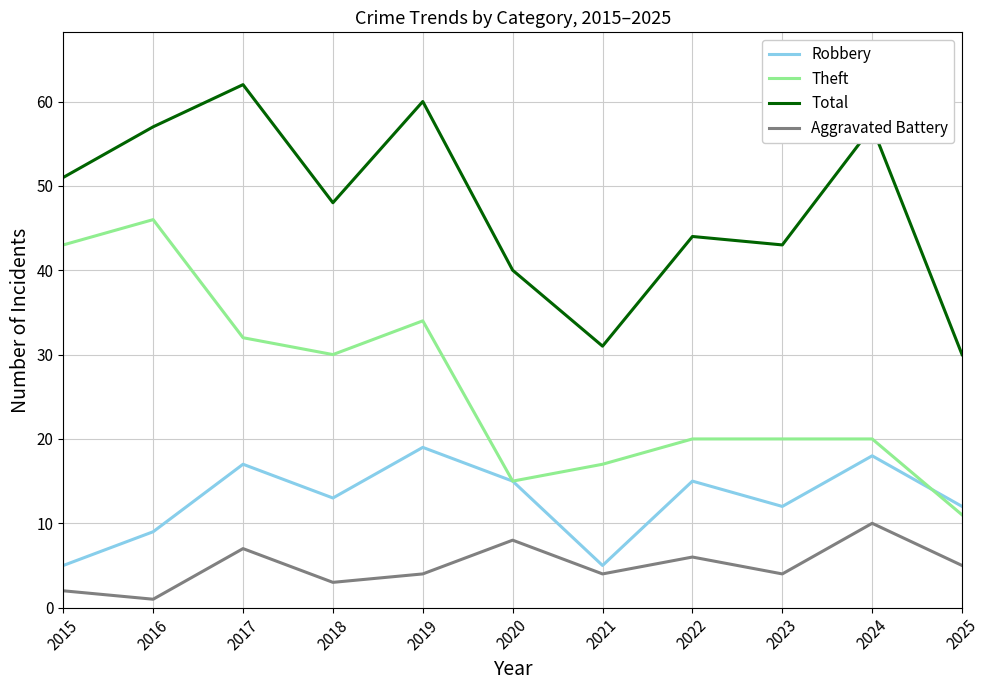

At which category does Aggravated Battery reach its first local valley?

2016